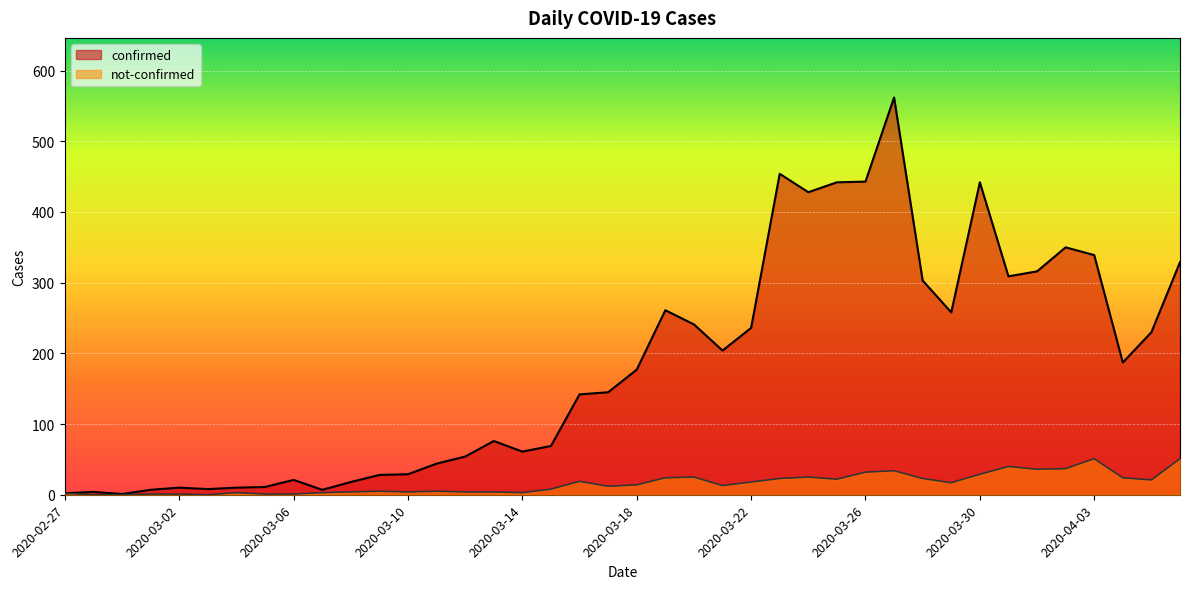

Which category has the highest value across all series?

2020-03-27